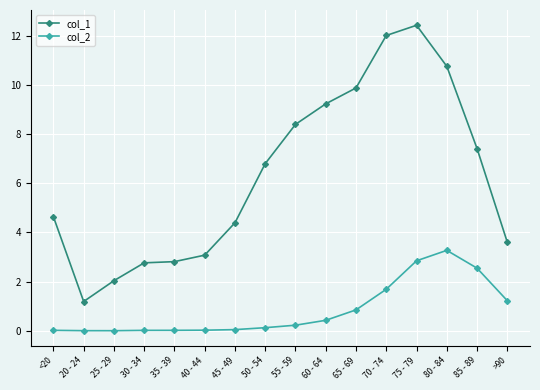

At which label does col_1 reach its peak?

75 - 79